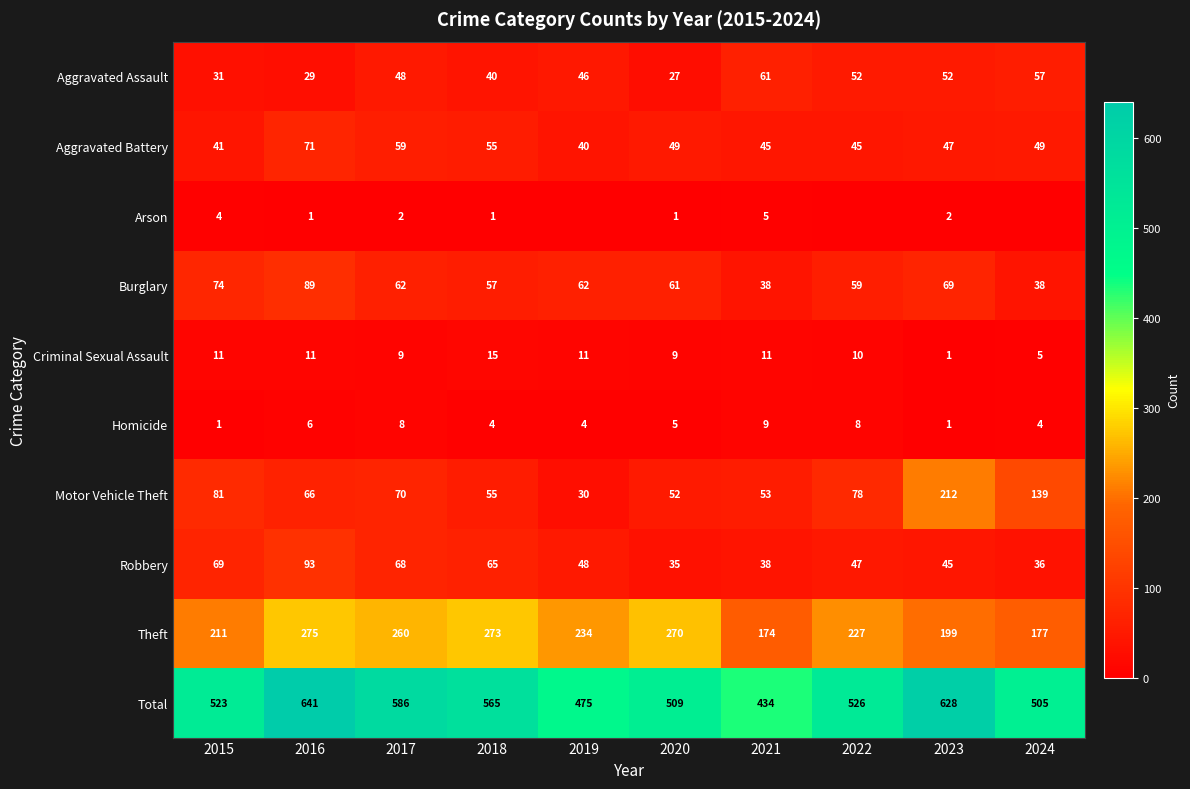

Between 2016 and 2020, which is larger?

2016